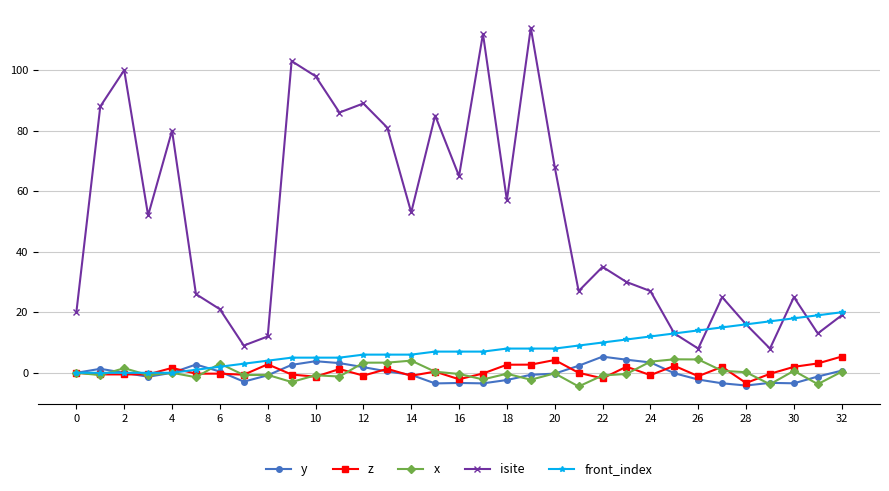

What is the difference between the second highest and minimum values in the isite series?

104.0